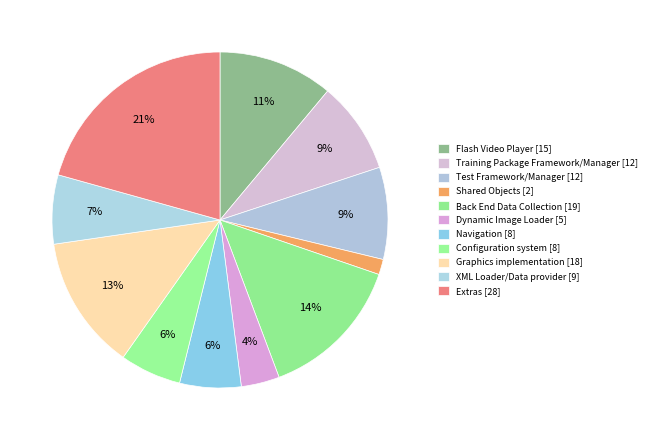

What is the total percentage of Graphics implementation and Back End Data Collection?

26.9%